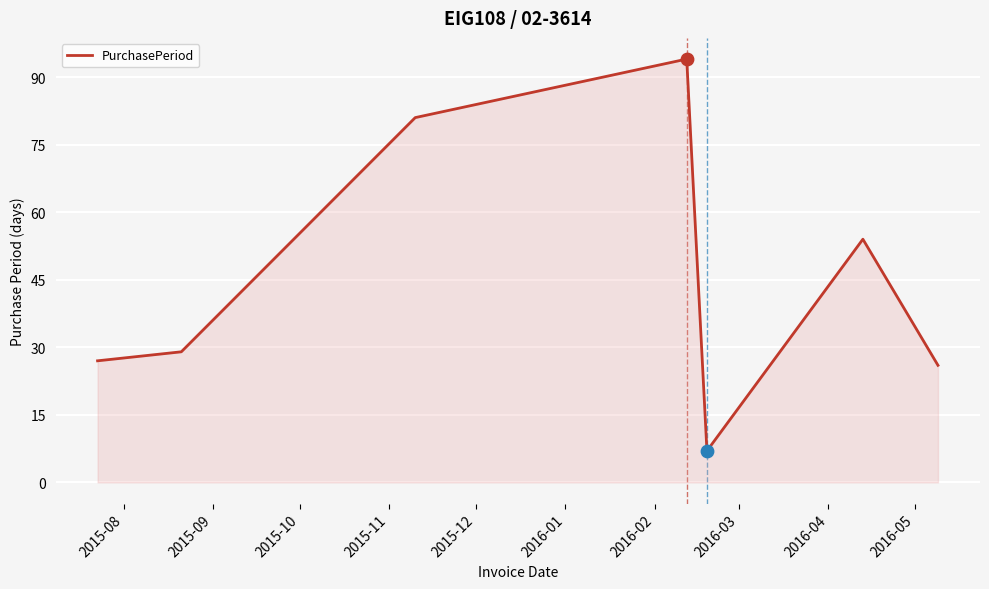

What is the average value?

45